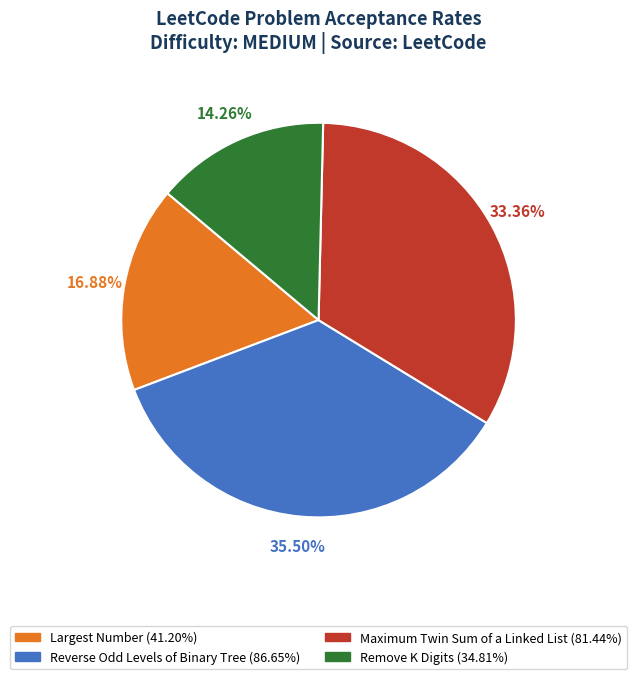

Which category has the biggest portion of the pie?

Reverse Odd Levels of Binary Tree